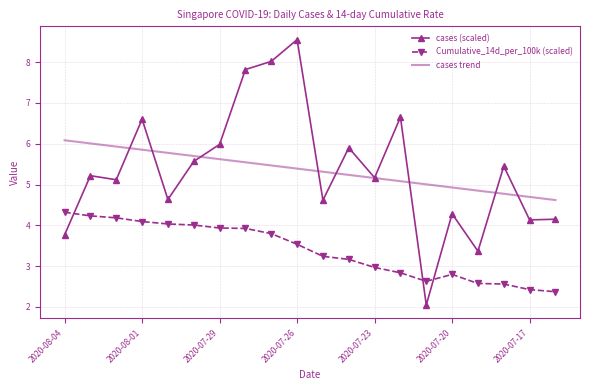

After their last crossing, which series has the higher values: cases trend or cases (scaled)?

cases trend